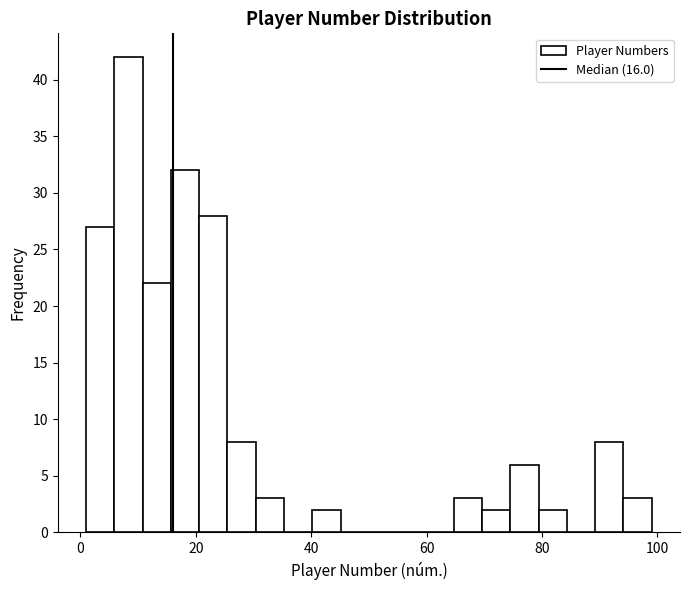

Read against the x-axis, roughly where is the centre of the tallest bar?

8